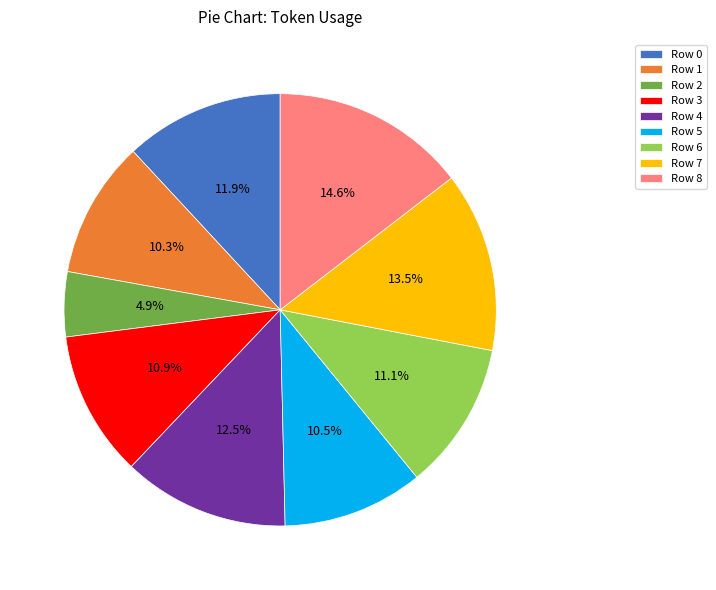

Combined, do Row 3 and Row 0 account for over 50%?

No